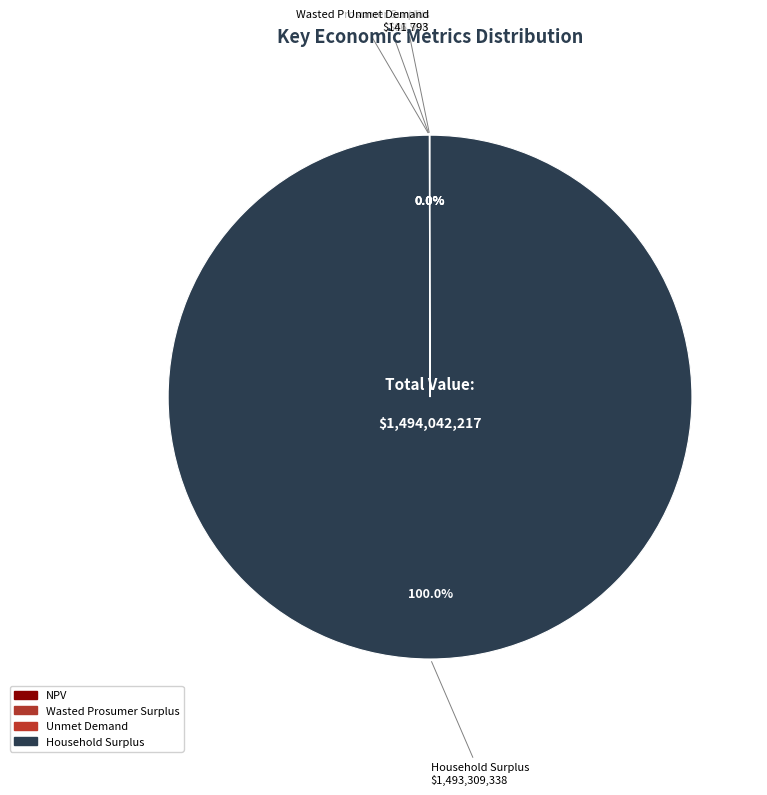

To the nearest percent, what percentage of the pie is Household Surplus?

100%